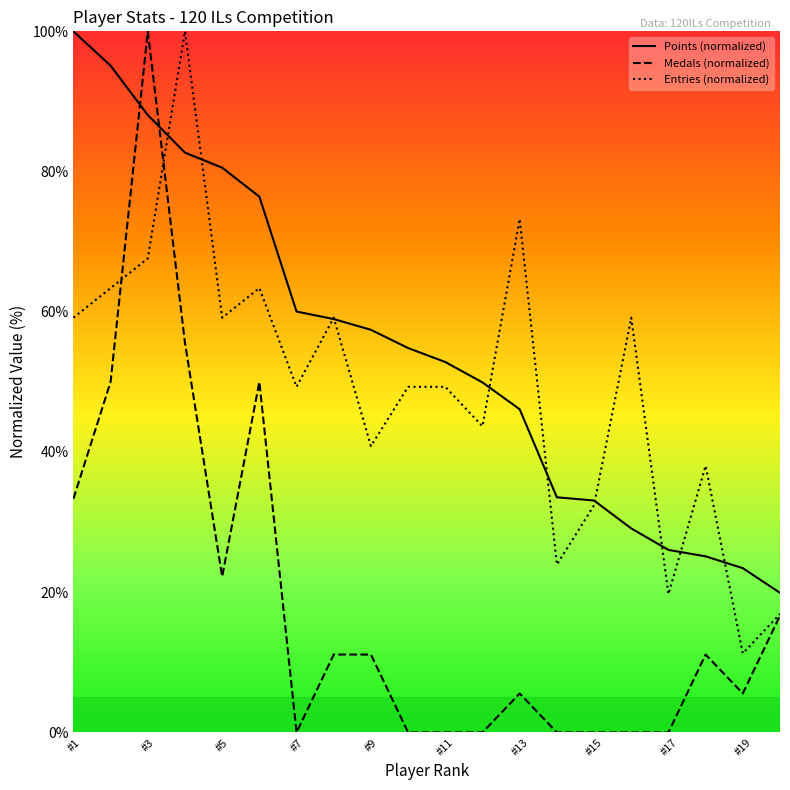

What is the highest value of the Medals series?

100.0